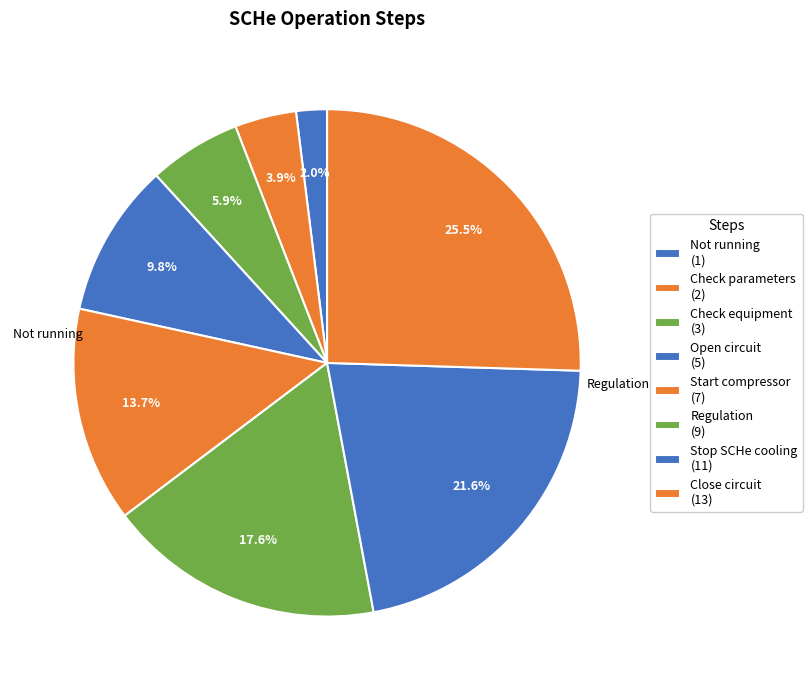

How many segments does this pie chart have?

8